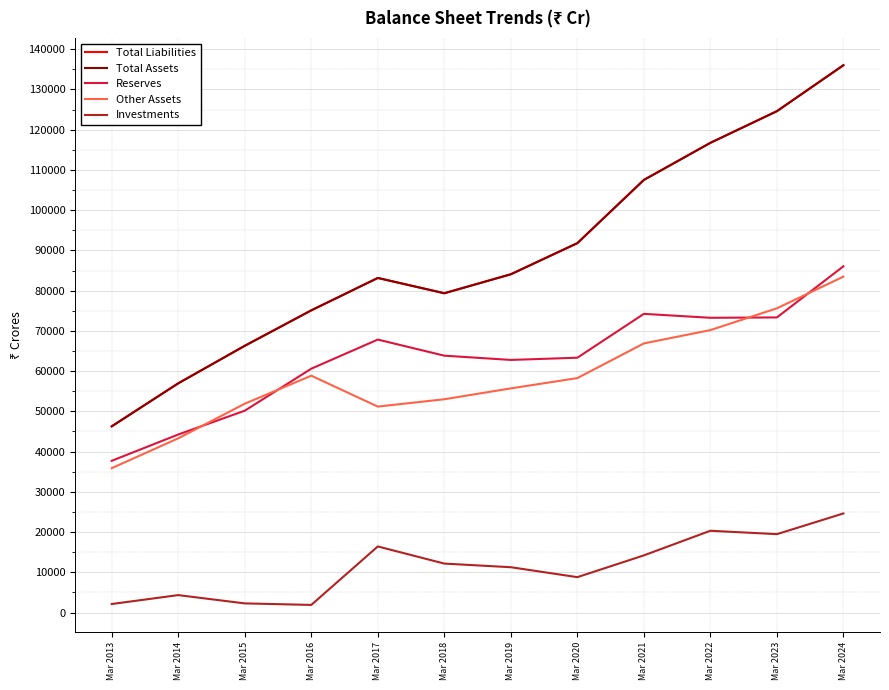

At which category is the sum across all series the highest?

Mar 2024